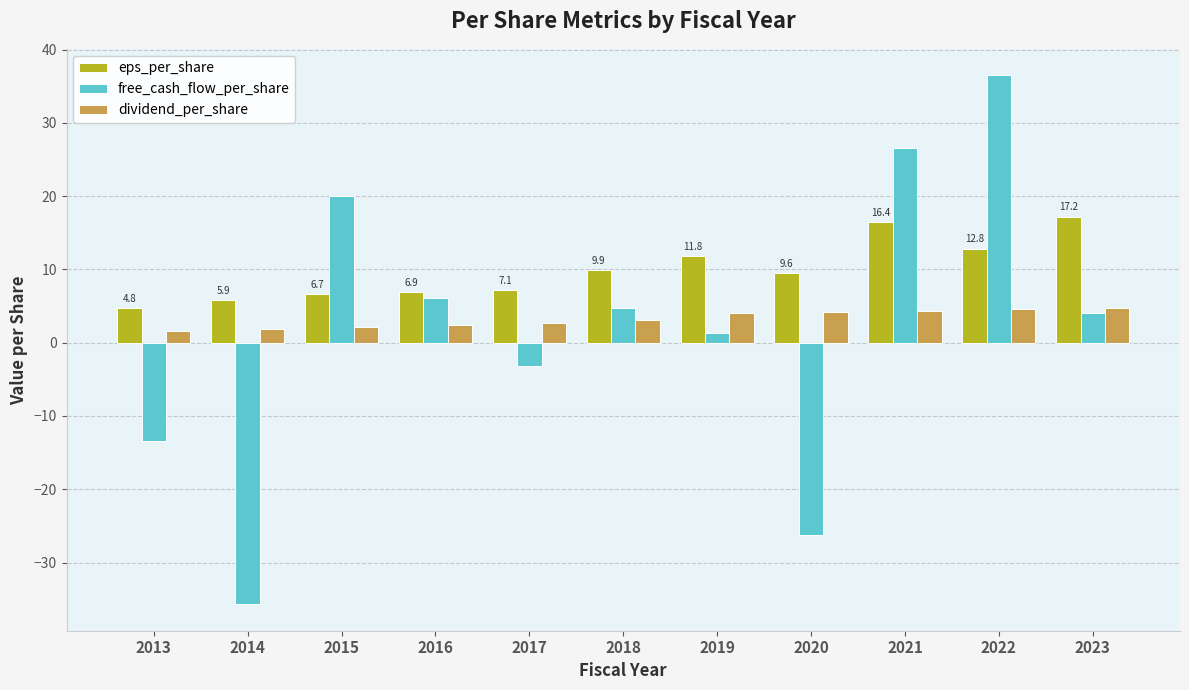

What is the value of the dividend_per_share bar at the 5th from the left?

2.6